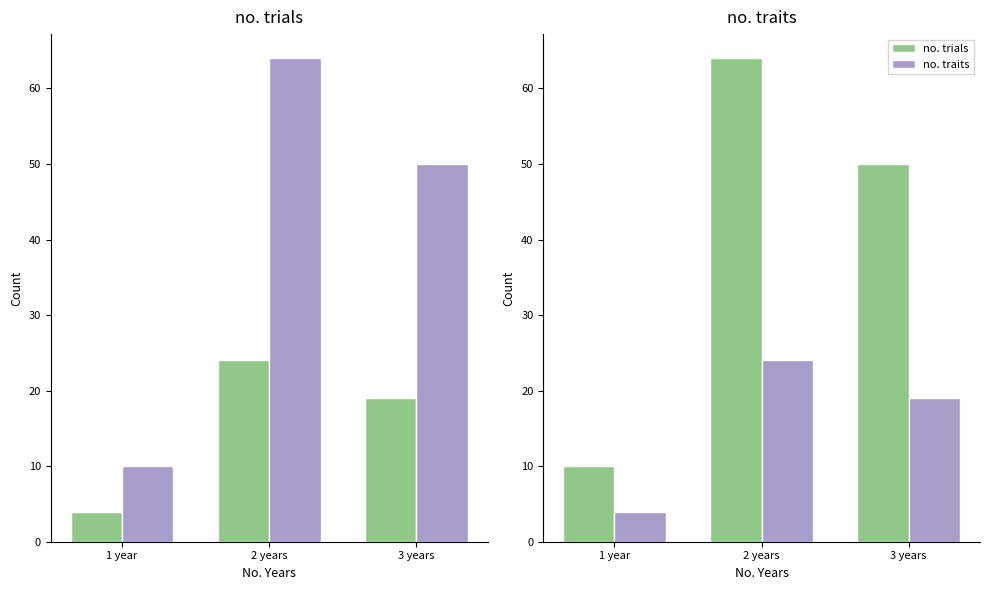

How many bars are there in each group?

2